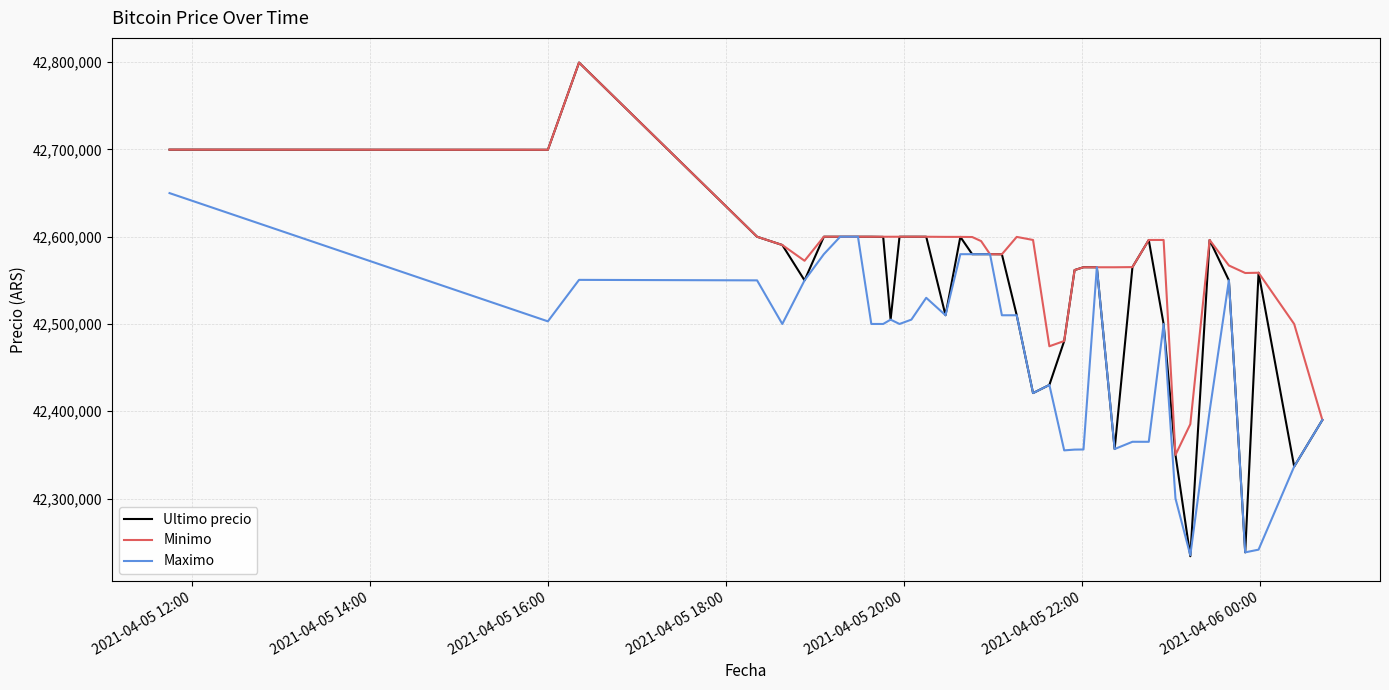

What is the greatest value displayed?

42799603.0